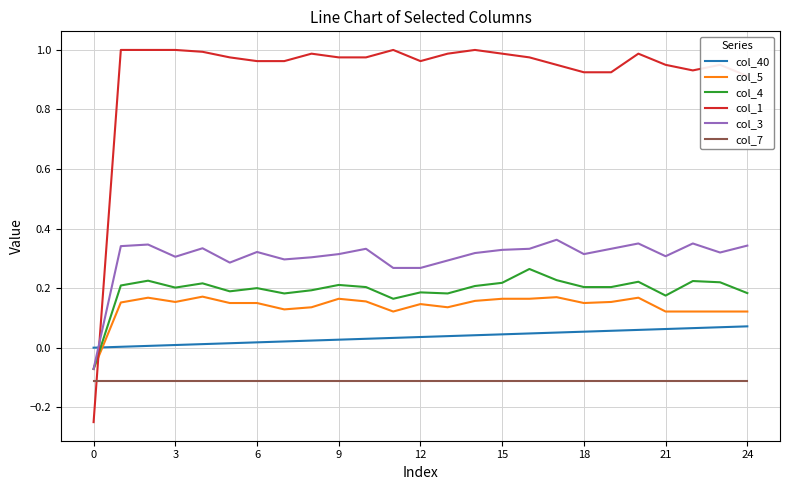

Which series has the widest spread of values?

col_1